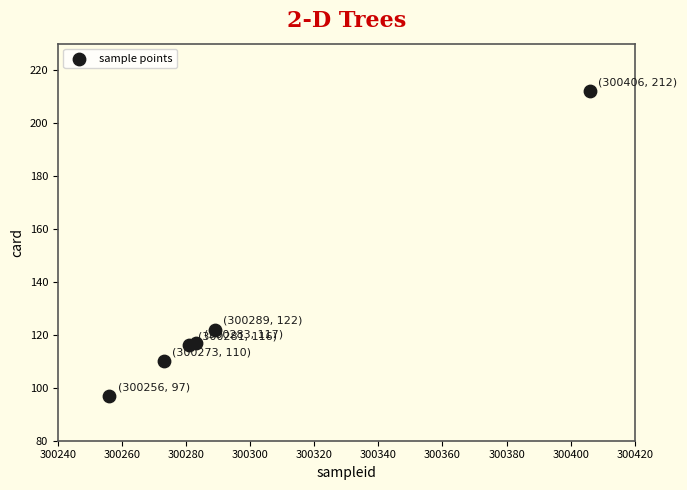

What is the average Y value?

129